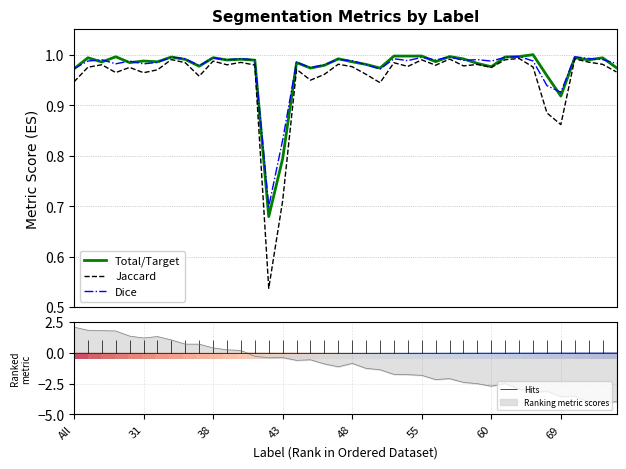

At which label does Jaccard reach its peak?

32